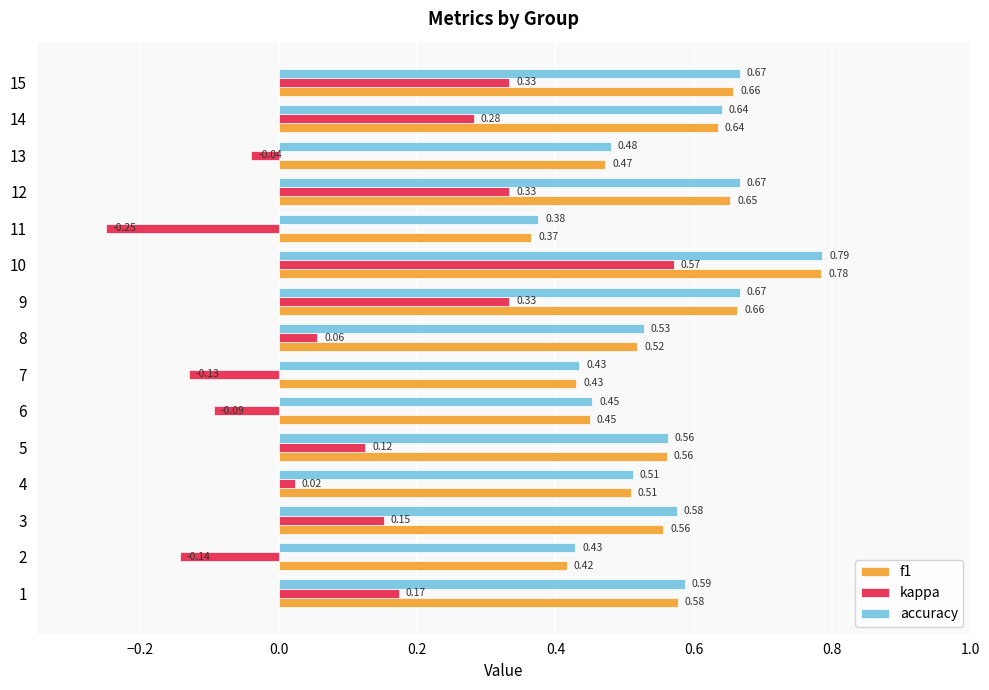

Between 4 and 12, which series saw the biggest shift?

kappa